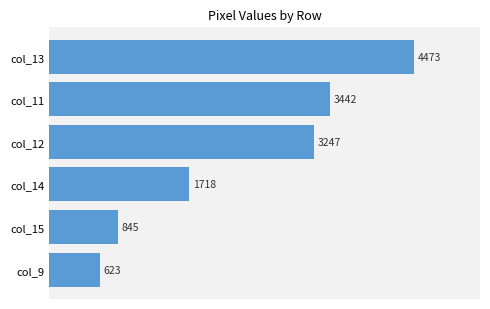

Reading top to bottom, extract all data points from this chart.

4473	3442	3247	1718	845	623